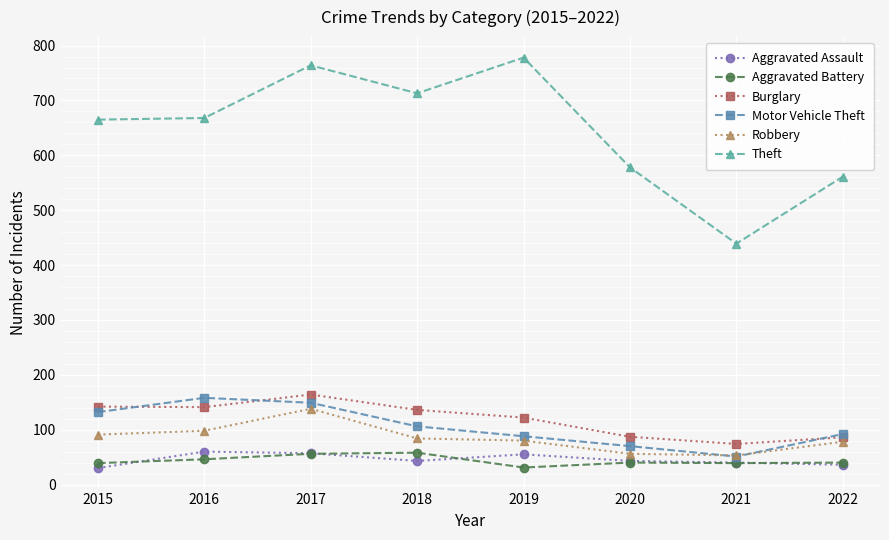

What is the minimum value shown in the chart?

30